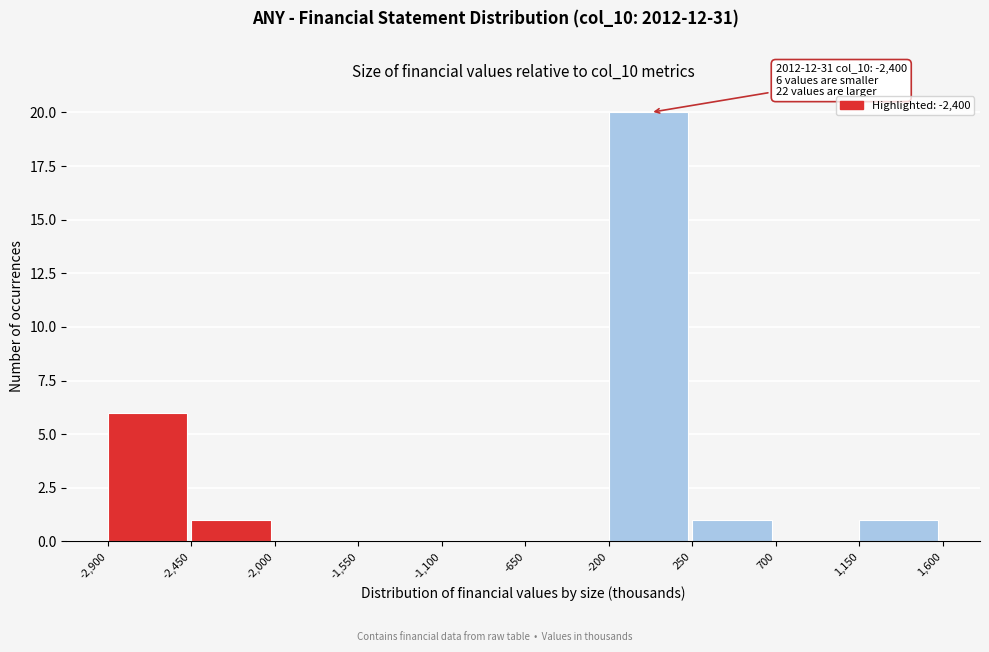

Over which range of the x-axis is the bar tallest?

-200 to 250